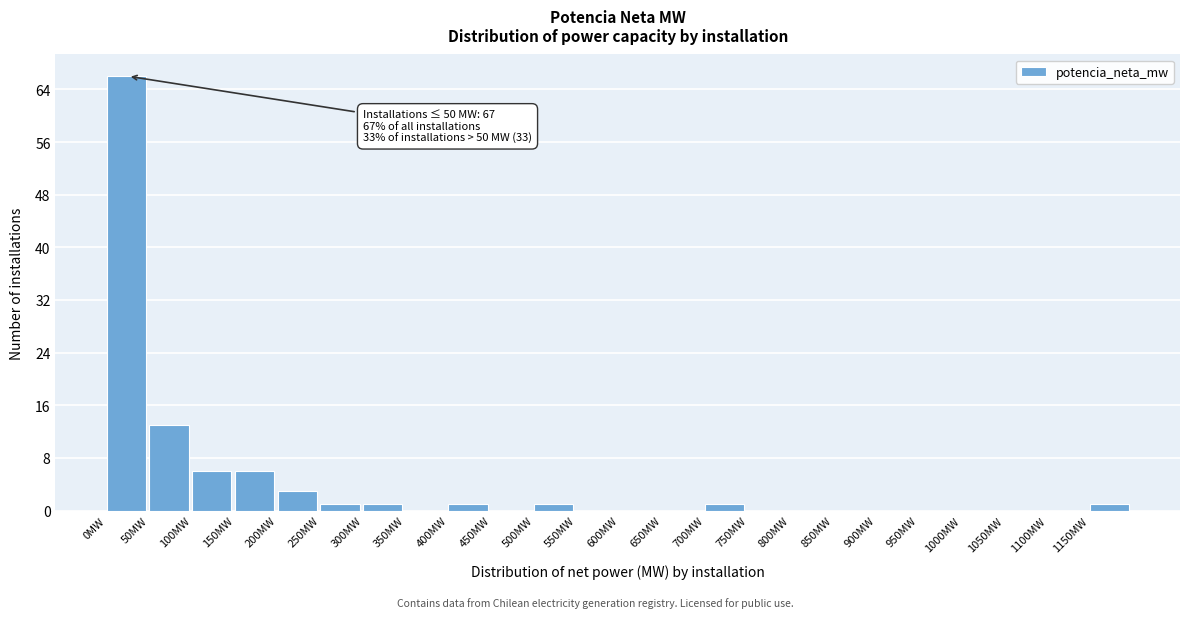

Over which range of the x-axis is the bar tallest?

0 to 50